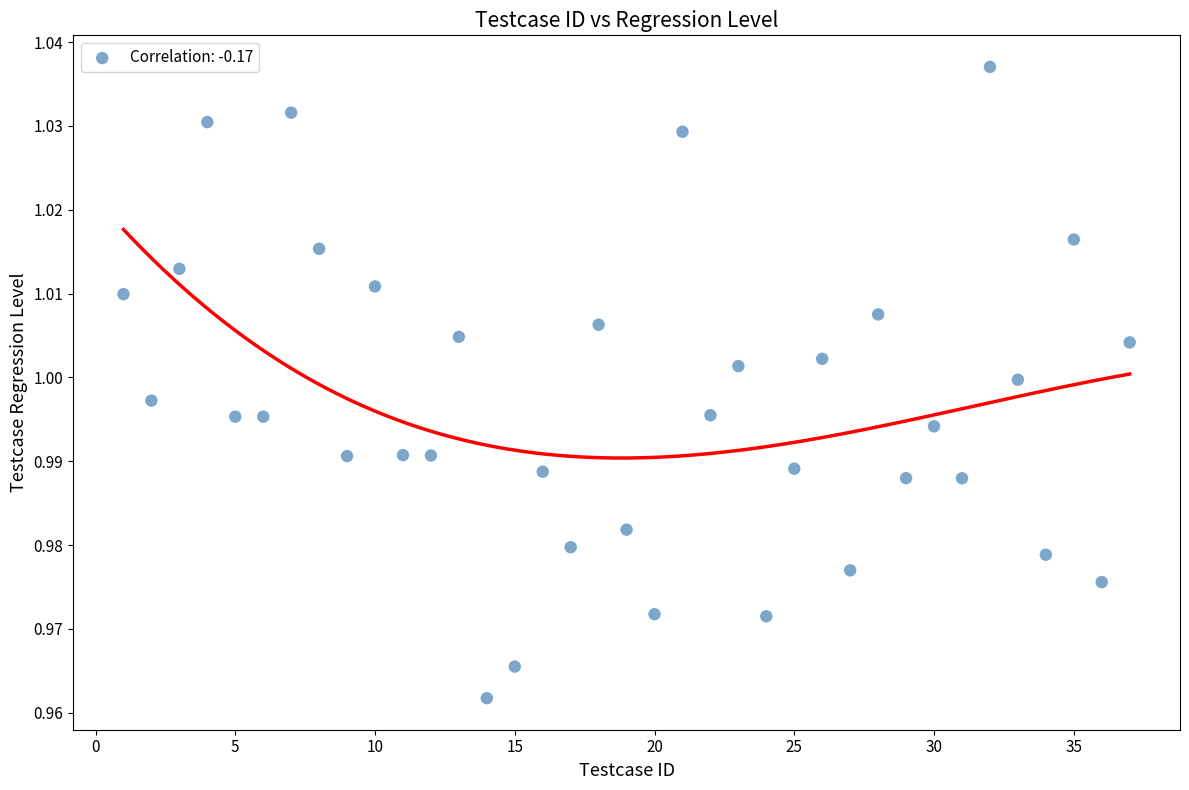

How many data points are displayed?

37